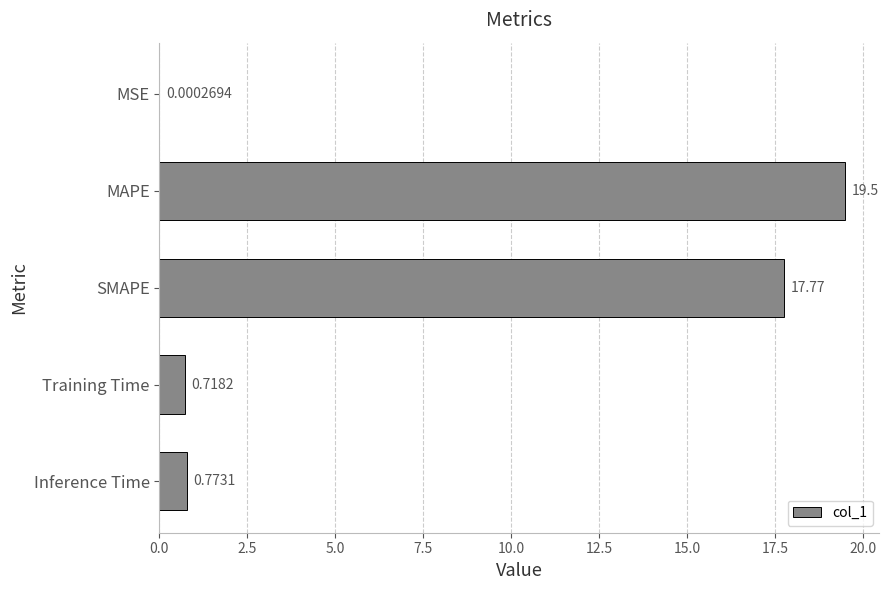

Are the bars grouped side by side (vs. stacked)?

No